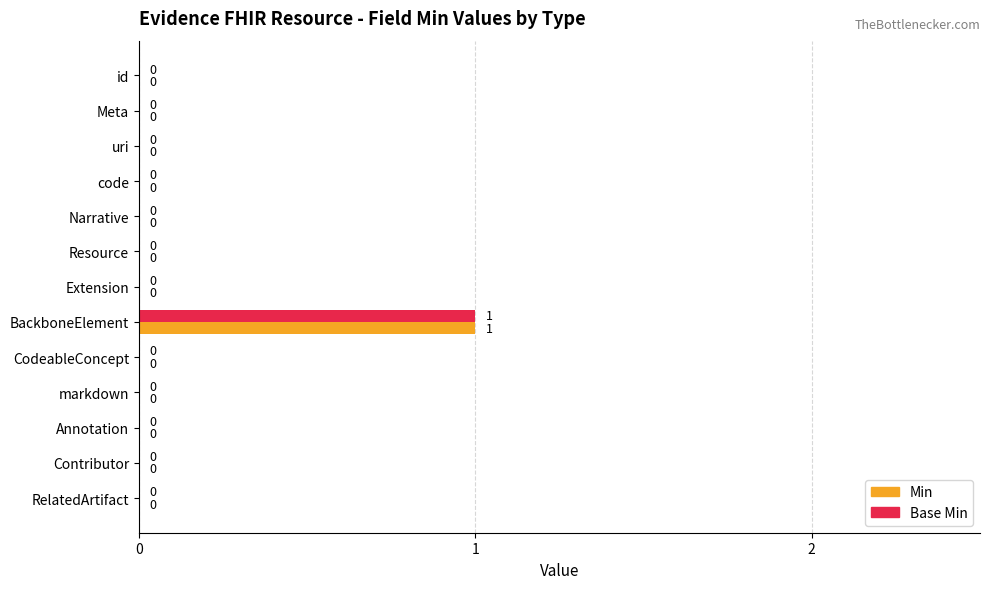

How many Min values are between 0 and 1?

13